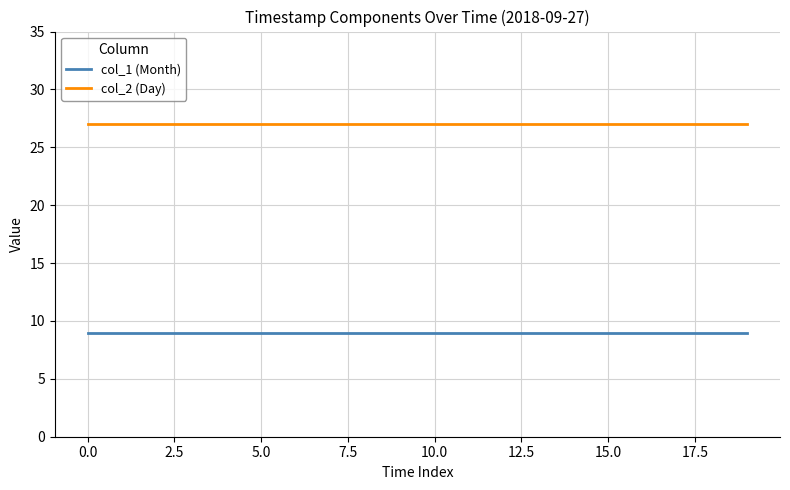

What is the sum of all col_2 (Day) values?

540